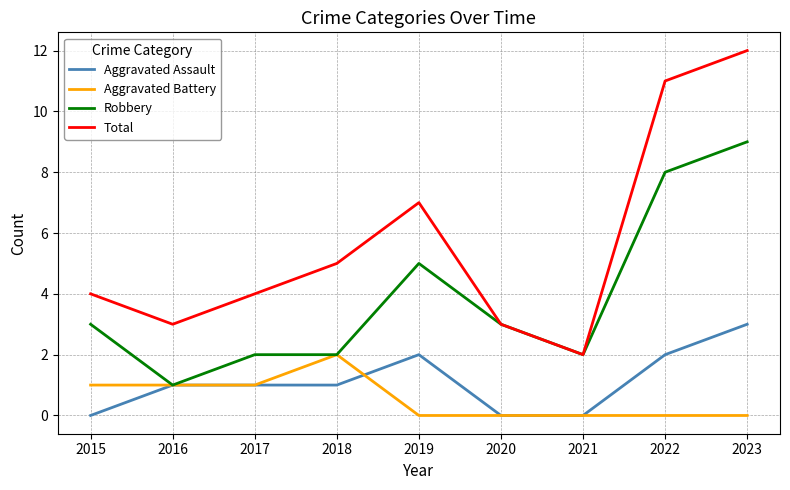

Does the chart display data point markers on the line(s)?

No